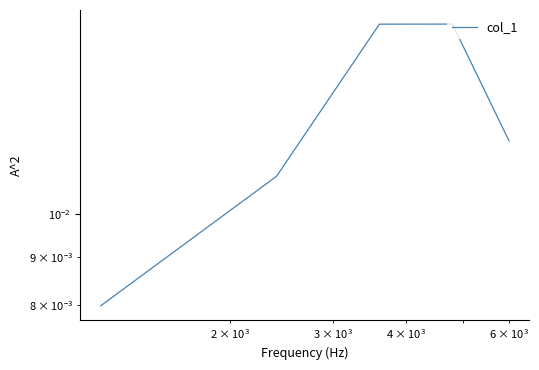

How many data points does each series have?

5